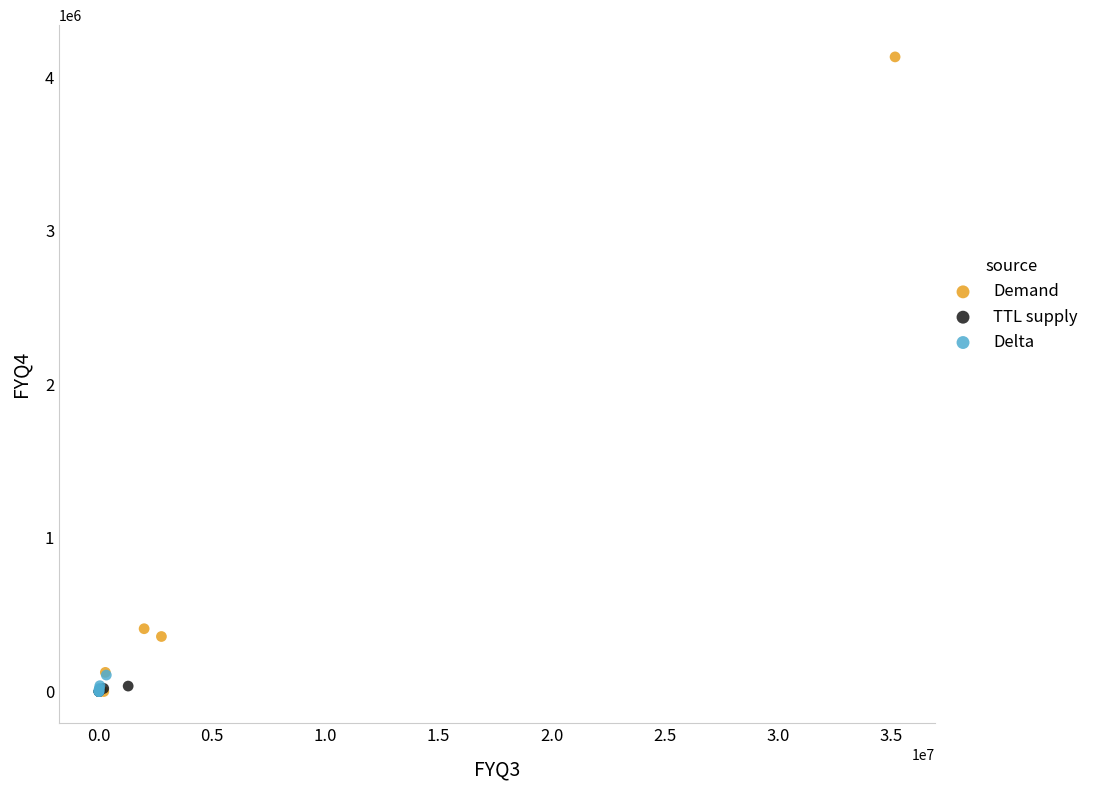

Which series has the largest Y range (max minus min)?

Demand